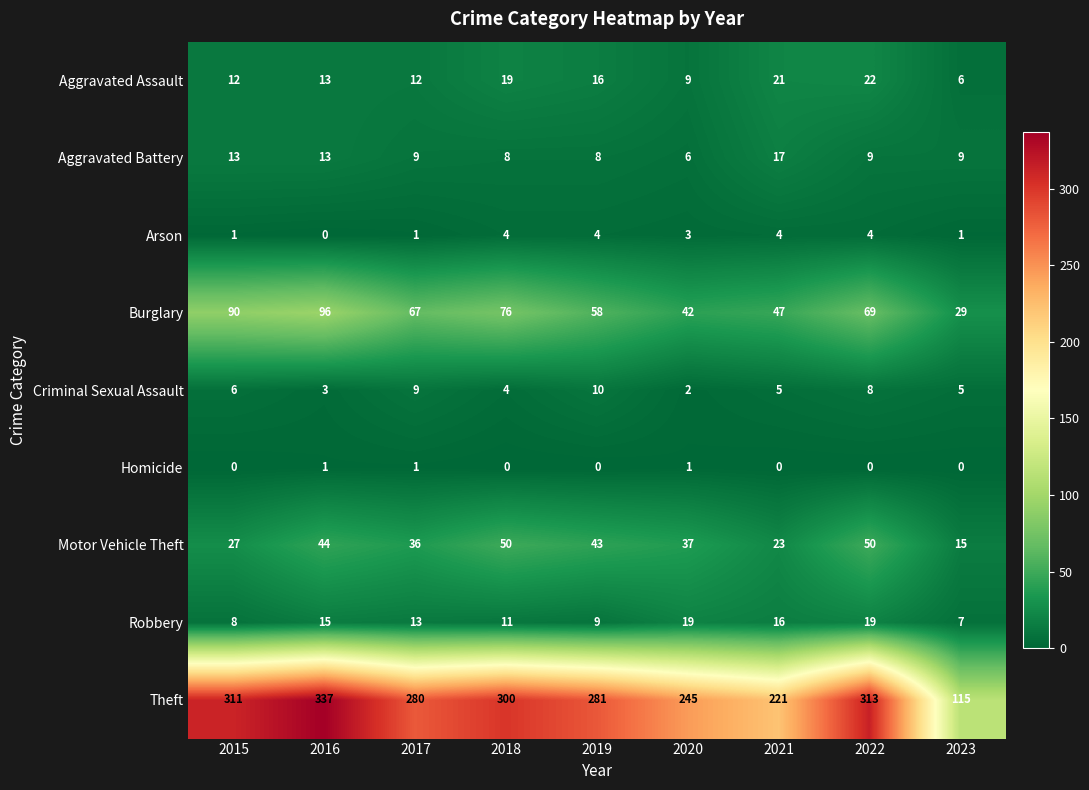

What is the sum of all Criminal Sexual Assault values?

52